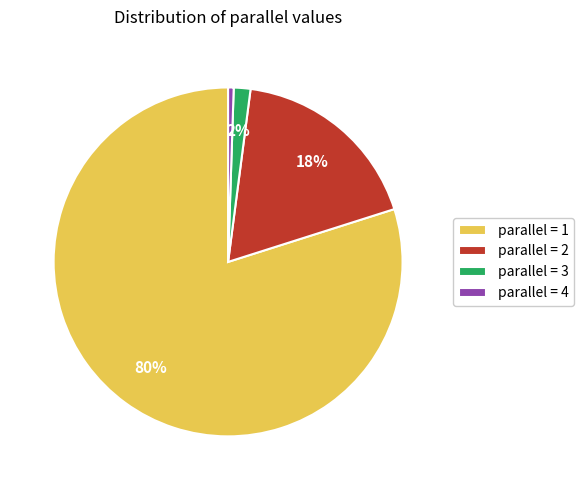

Rank the categories by value from lowest to highest.

parallel = 4, parallel = 3, parallel = 2, parallel = 1